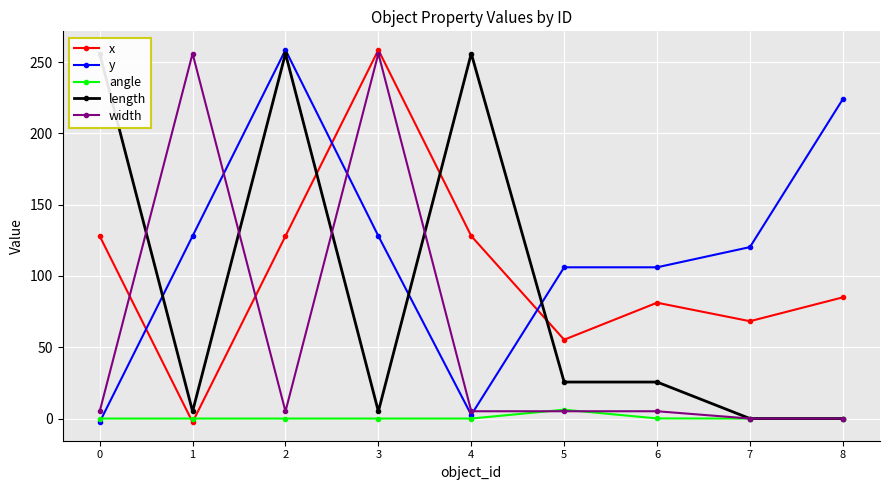

Where is angle nearest to the value 3?

6